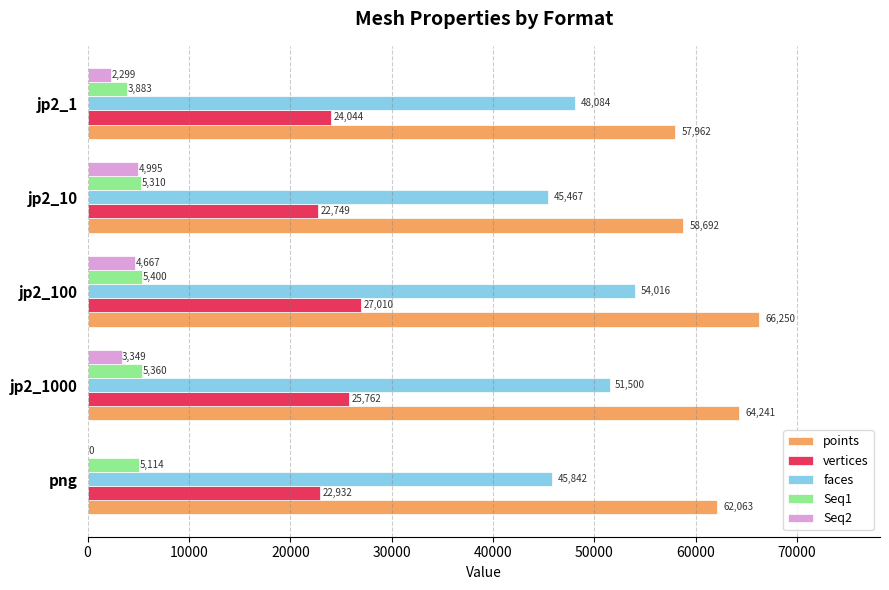

What is the sum of the Seq1 values at png and jp2_100?

10514